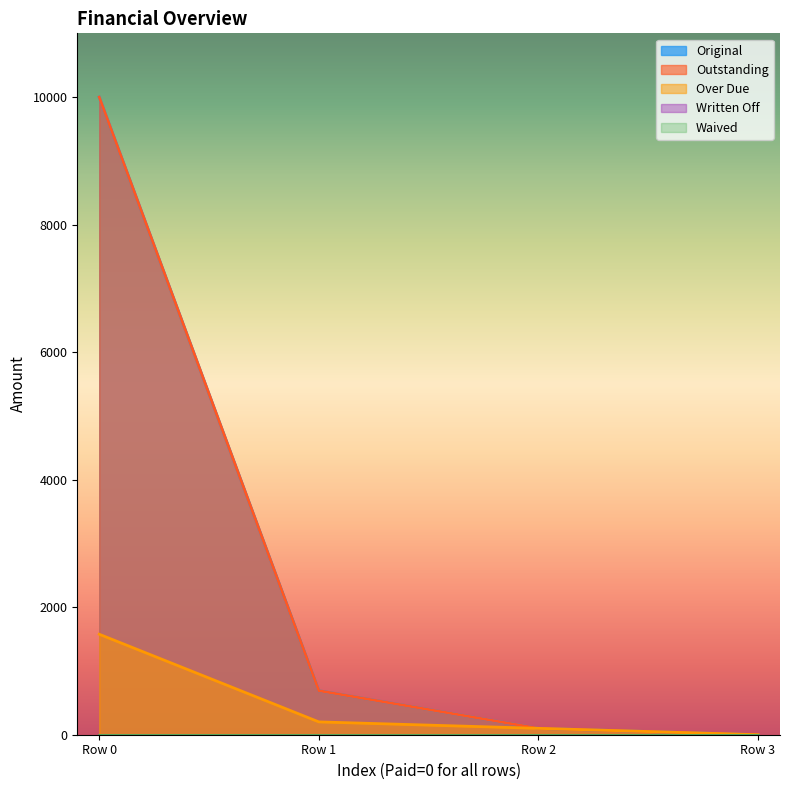

Between Row 0 and Row 2, which series saw the biggest shift?

Original